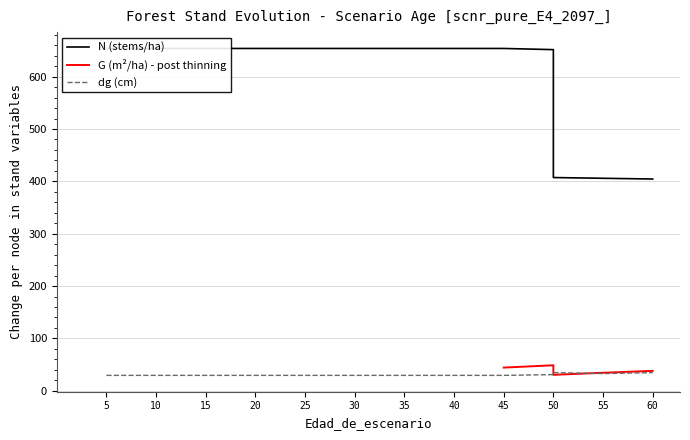

Which series has the largest range (max minus min)?

N